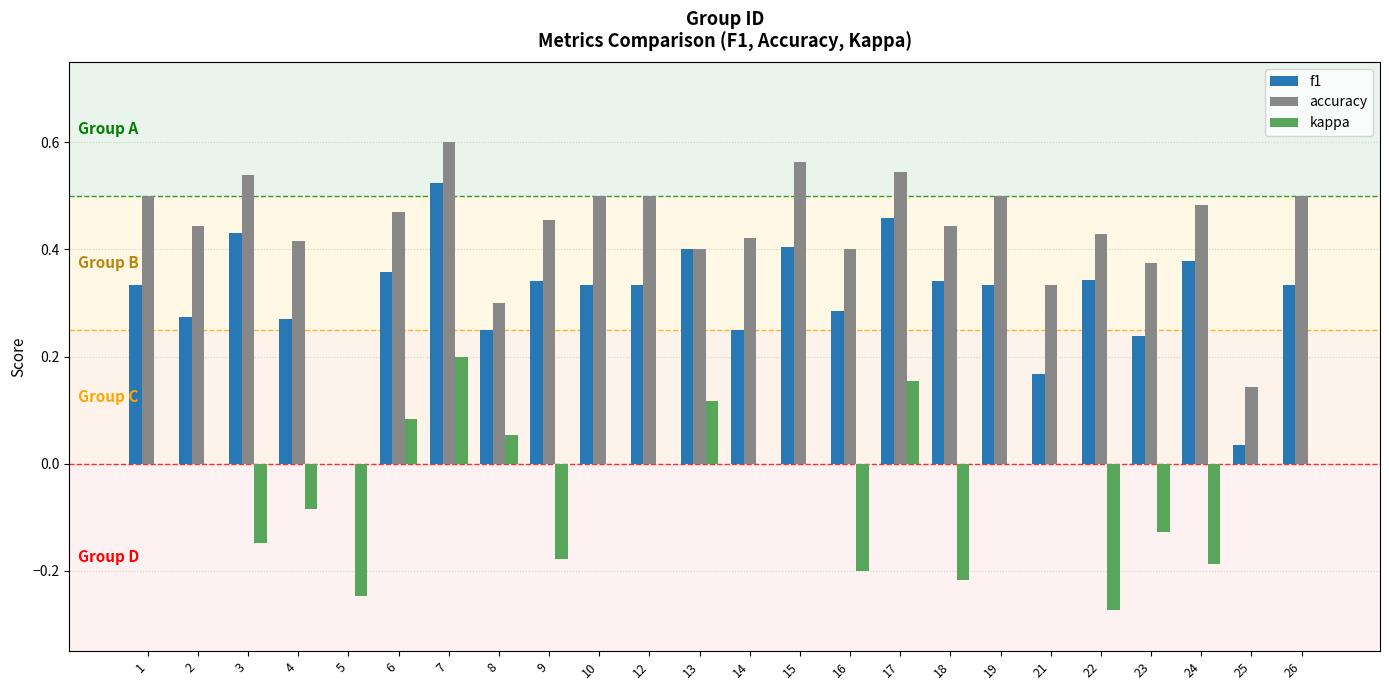

At which category is the sum across all series the highest?

7